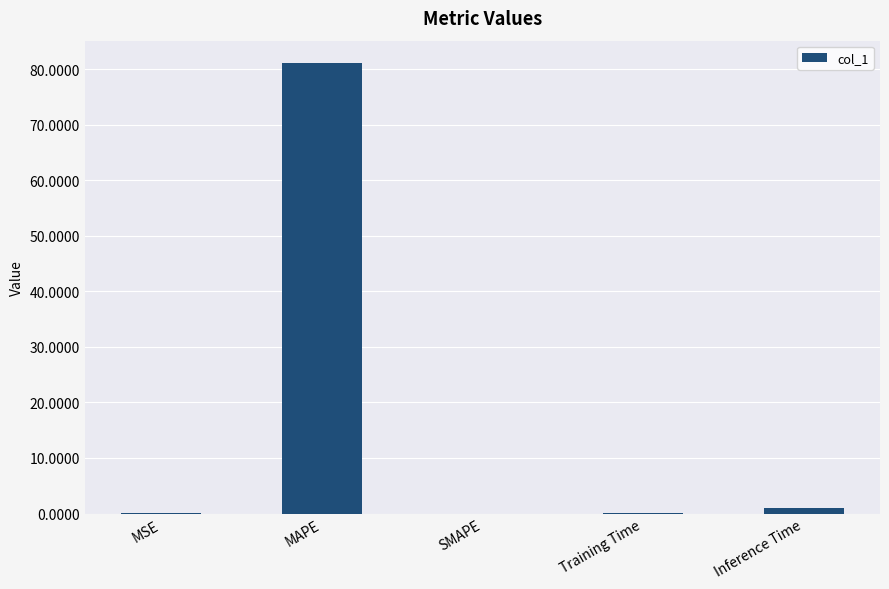

How many distinct data groups are displayed?

1